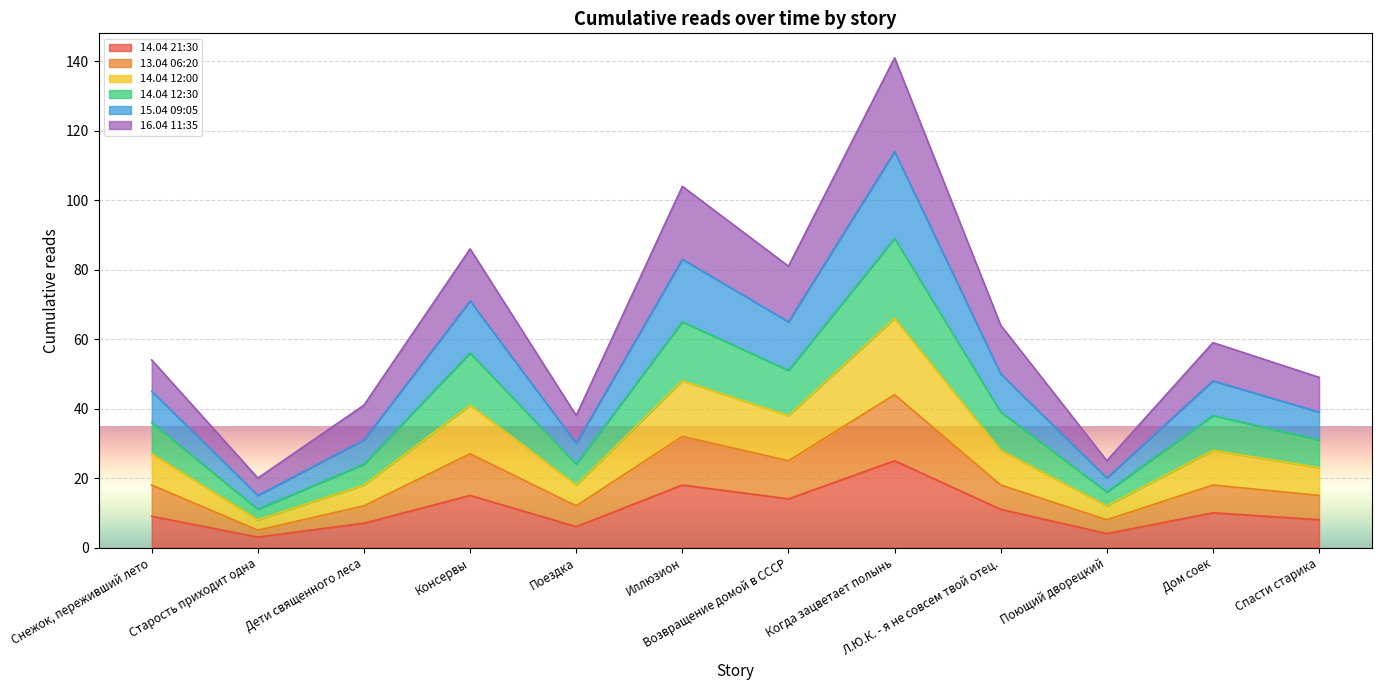

Is it true that 14.04 12:30 equals 20 at Дети священного леса?

False